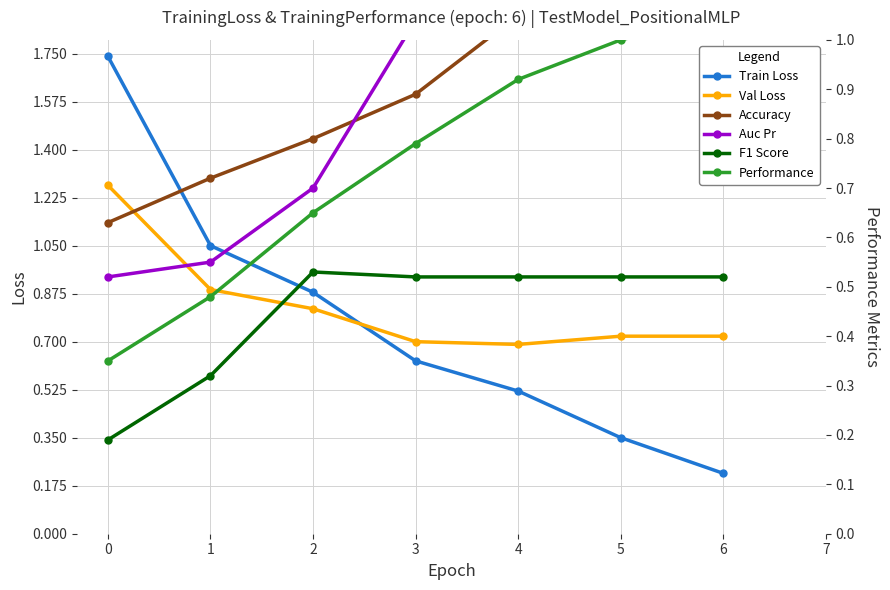

True or false: F1 Score and Accuracy intersect in this chart.

False